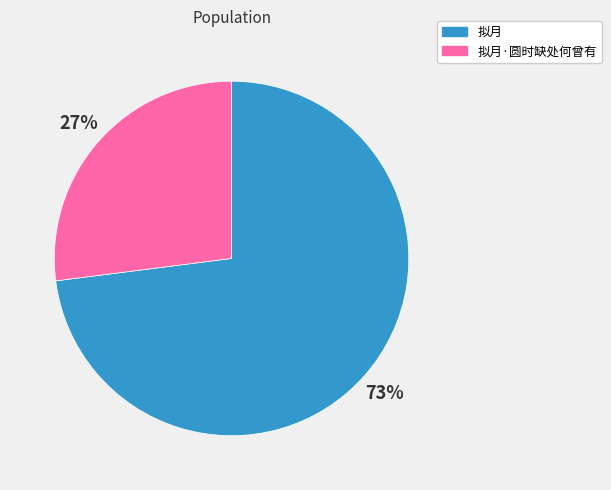

What is the ratio of the value at 拟月·圆时缺处何曾有 to the value at 拟月?

0.4